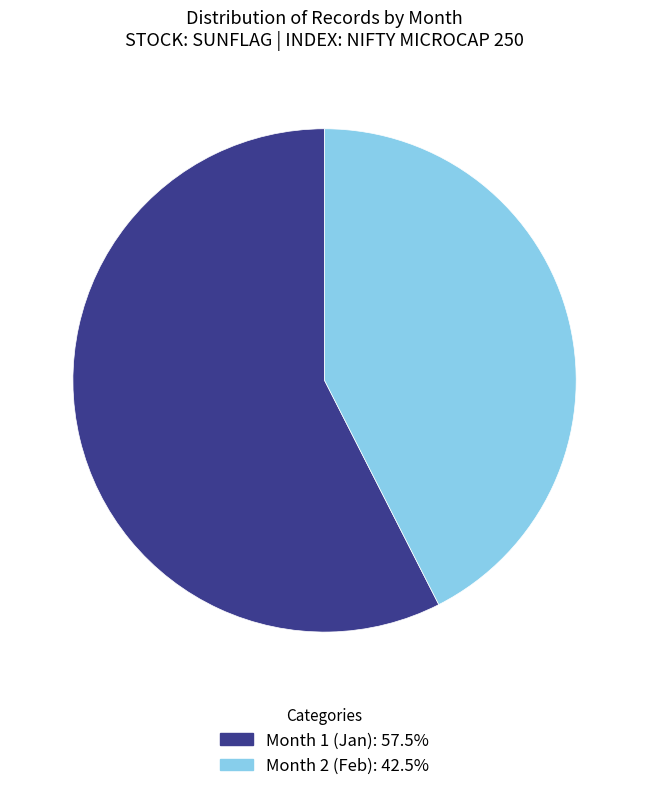

Does any single category account for the majority?

Yes